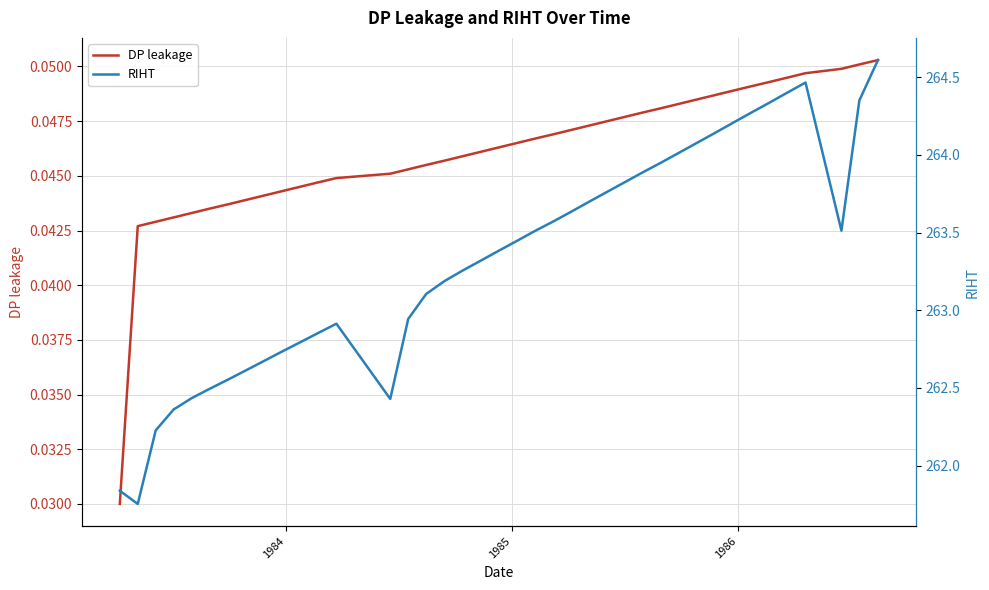

How many values in the RIHT series are below 263?

15